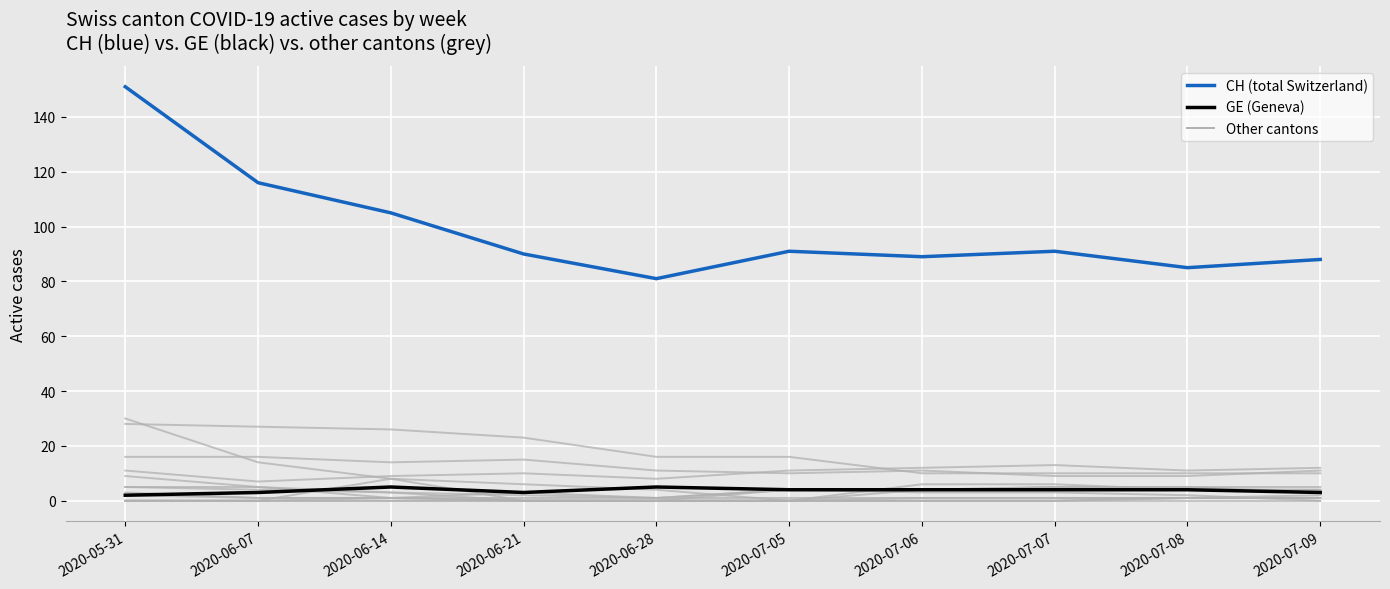

The value of GE at 2020-10-04 is 1. True or false?

False